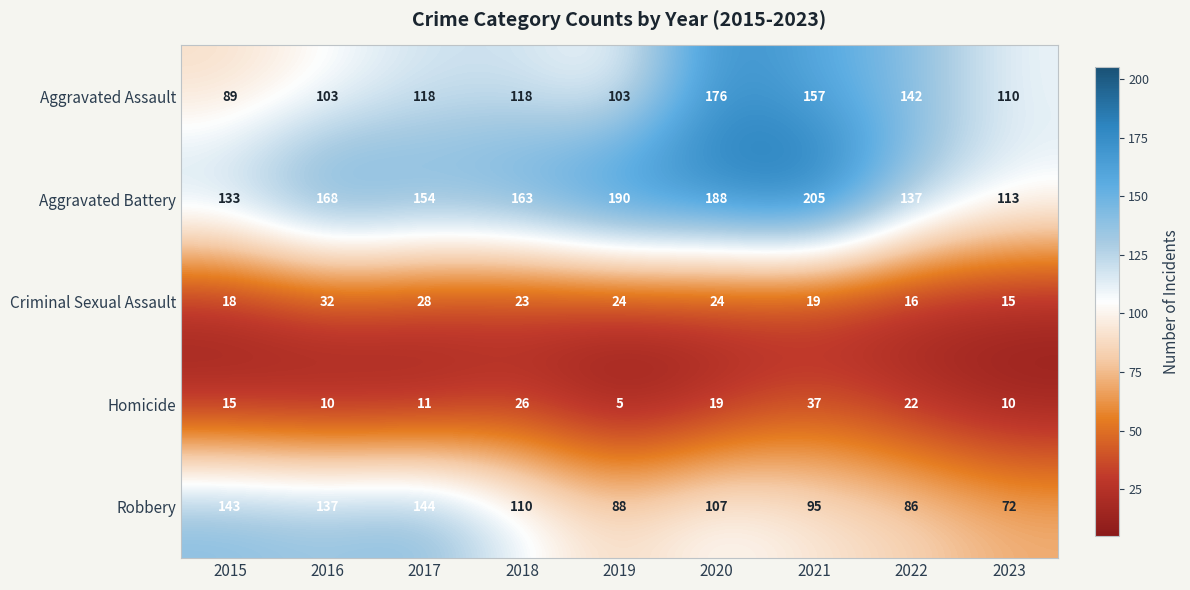

The value of Homicide at 2016 is 10. True or false?

True